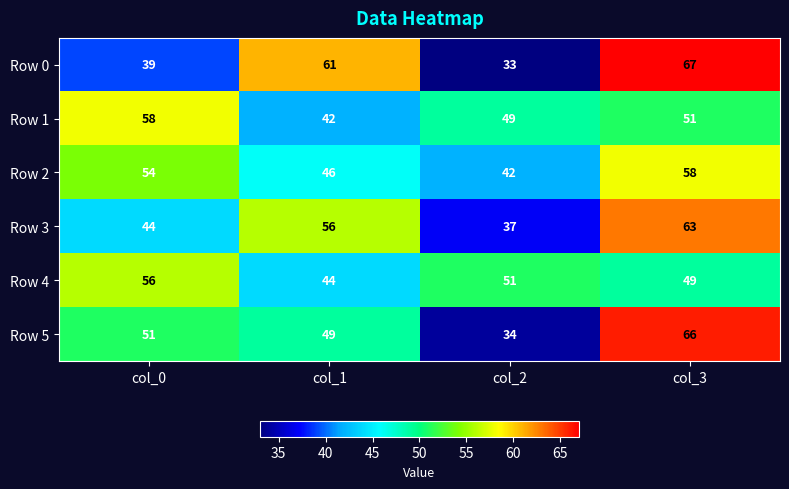

What is the average value of the Row 1 series?

50